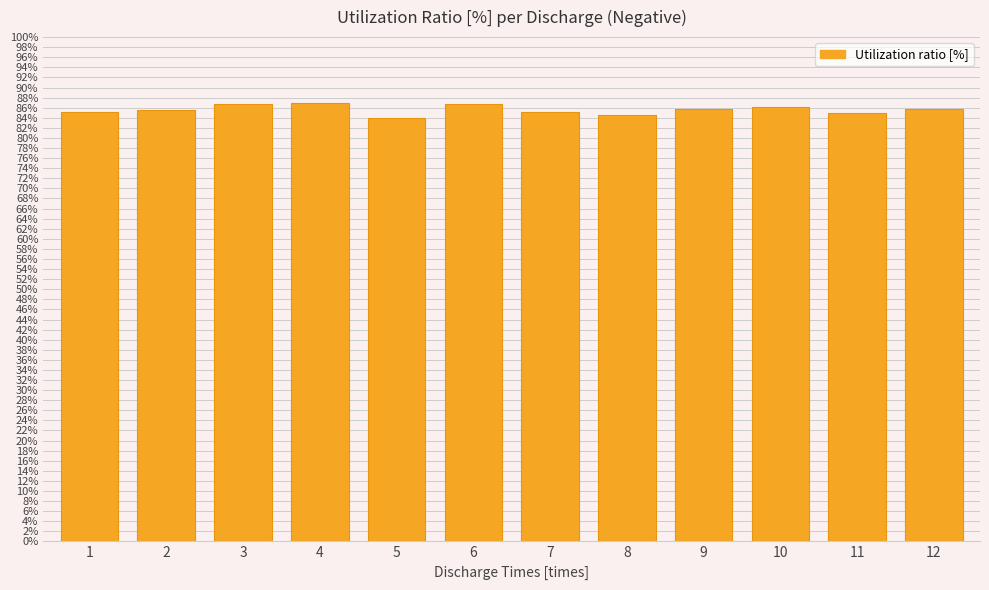

What is the difference between the maximum and minimum values?

3.1